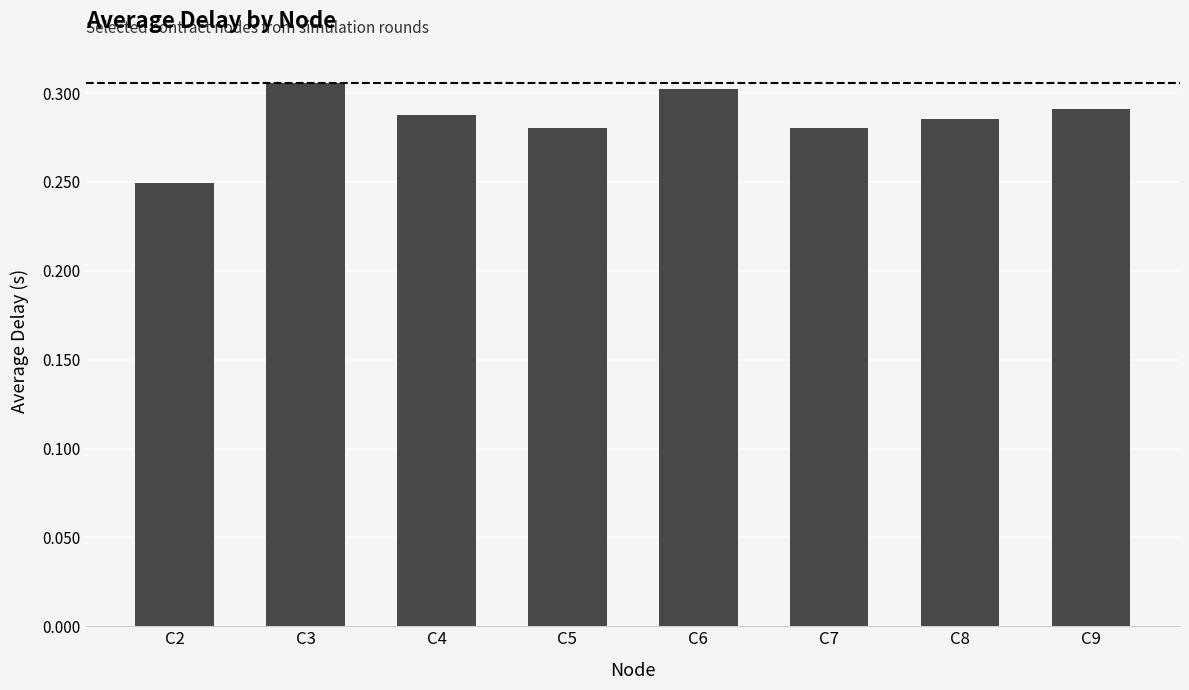

Is it true that the value at C5 is 0.4?

False